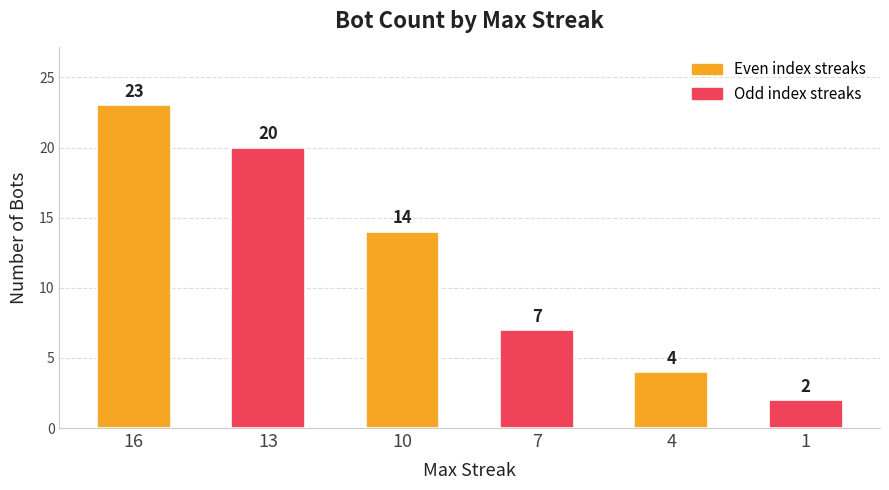

What is the maximum value shown in the chart?

23